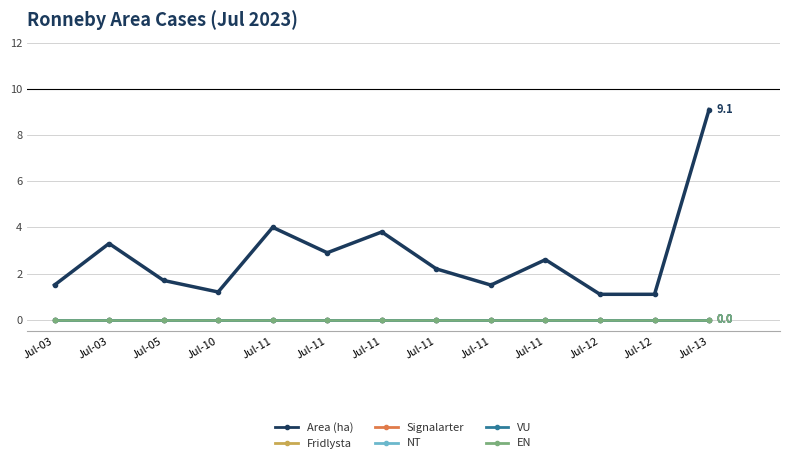

Is this an area chart (filled region under the line)?

No